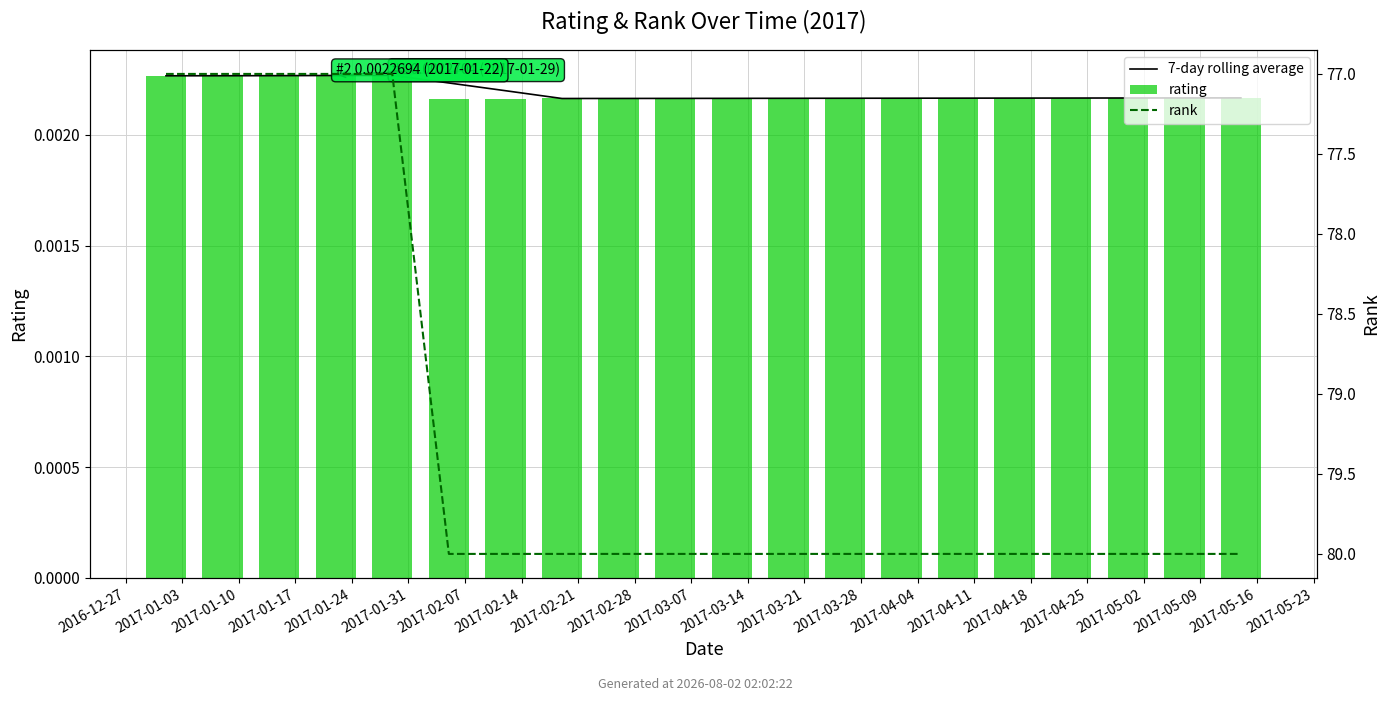

Which series changed the most between 2017-01-03 and 2017-03-28?

rank